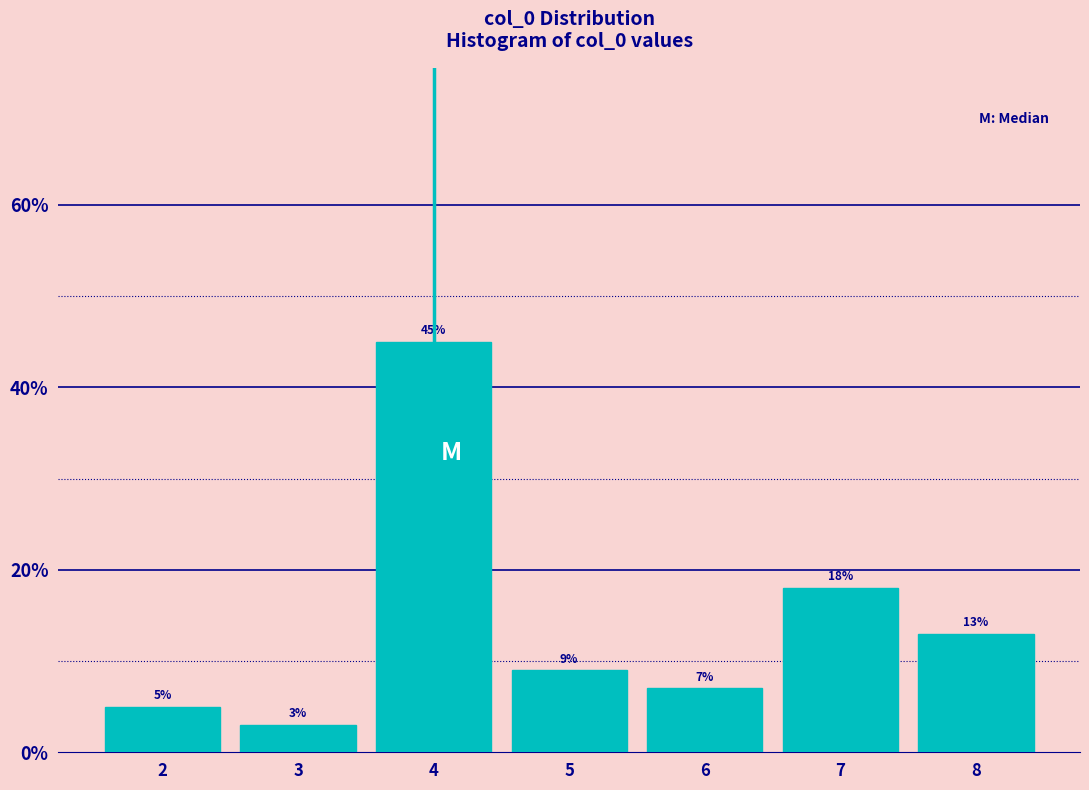

Over which range of the x-axis is the bar tallest?

3.5 to 4.5